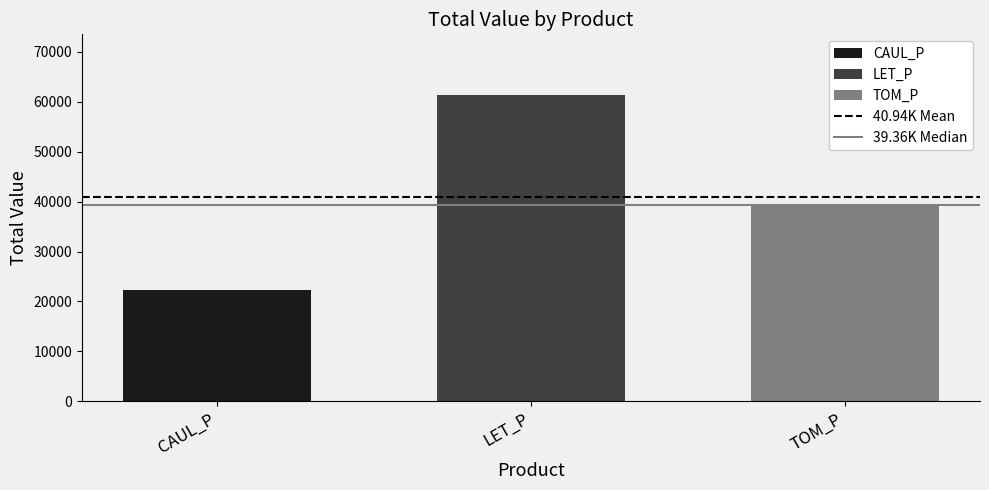

What is the difference between the maximum and second lowest values?

21928.0